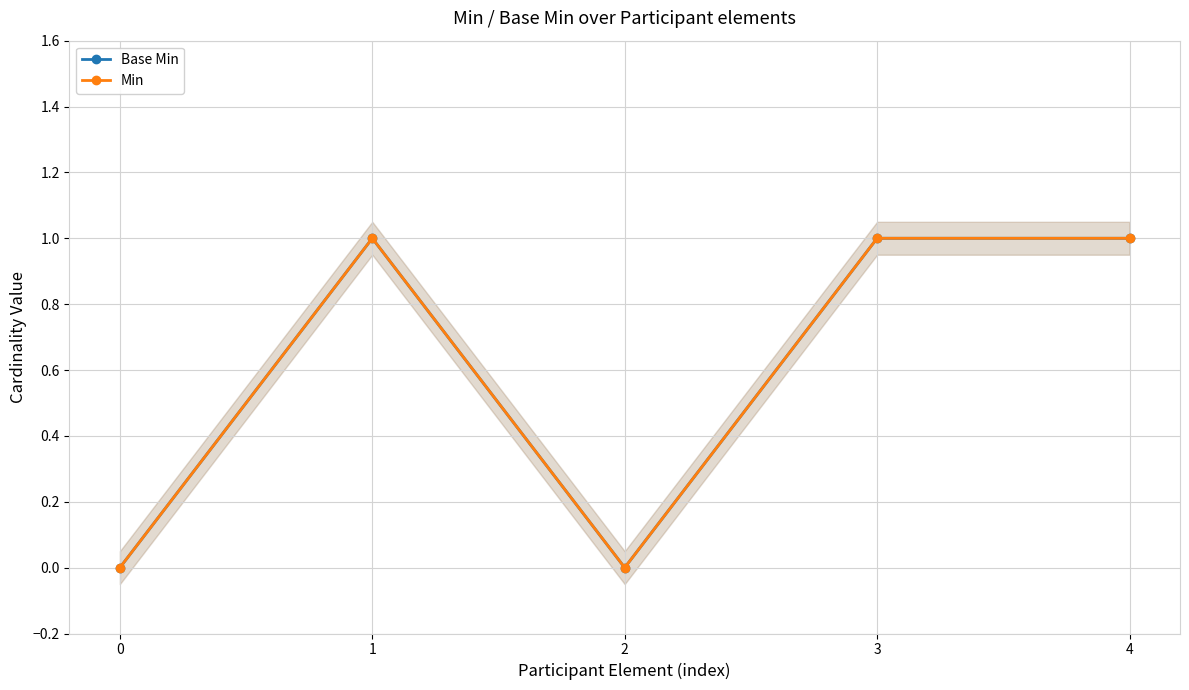

Reading right to left, transcribe all the data shown in this chart.

Base Min: 4=1	3=1	2=0	1=1	0=0
Min: 4=1	3=1	2=0	1=1	0=0